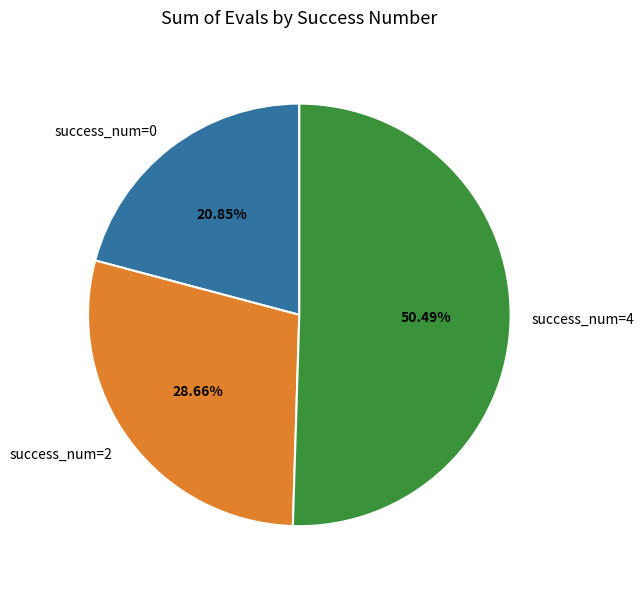

Count the number of slices in the pie.

3